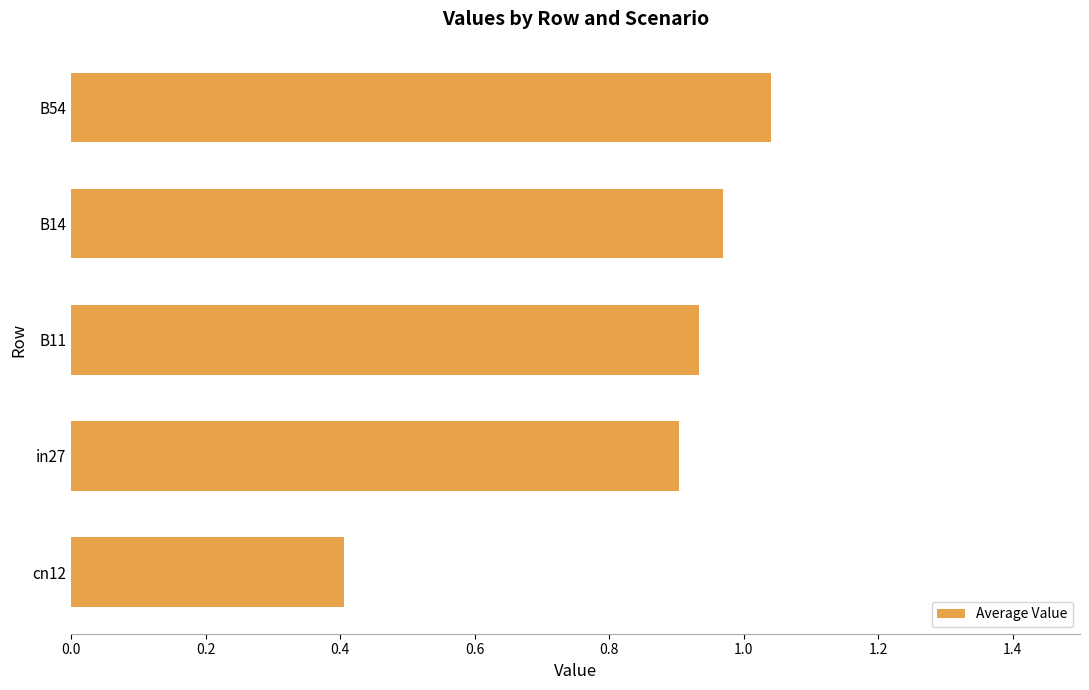

What is the sum of all values?

4.3